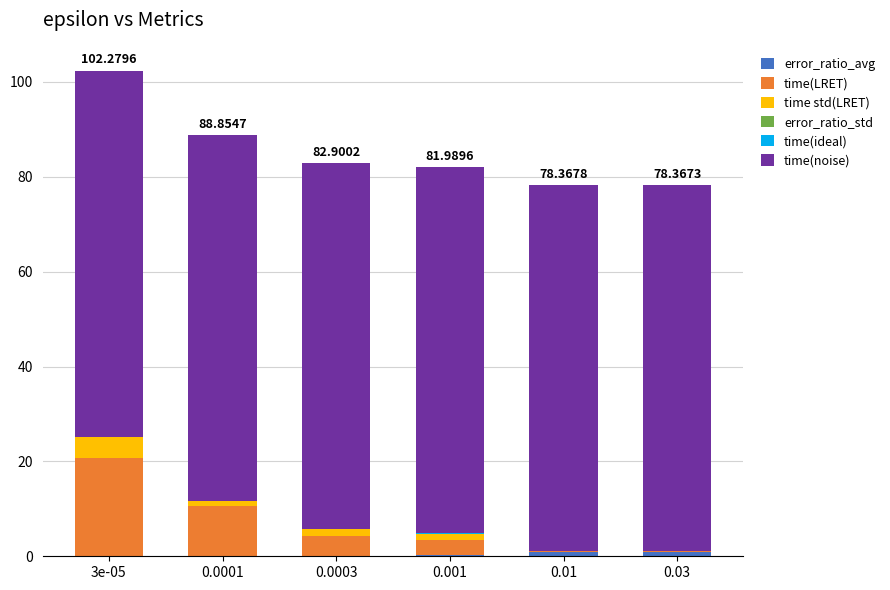

What is the sum of the time(noise) values at 0.0003 and 0.001?

154.4